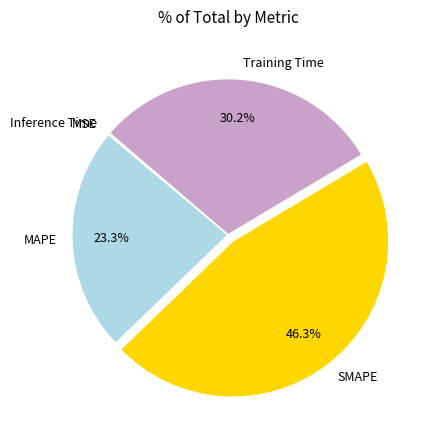

Does MAPE represent more than half of the total?

No